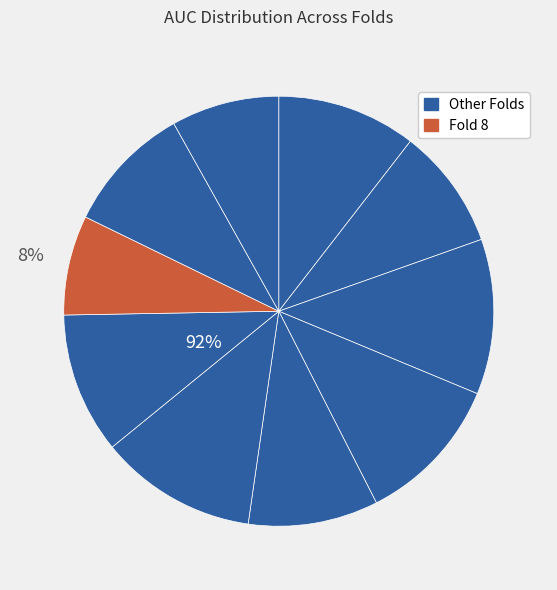

How many segments does this pie chart have?

10